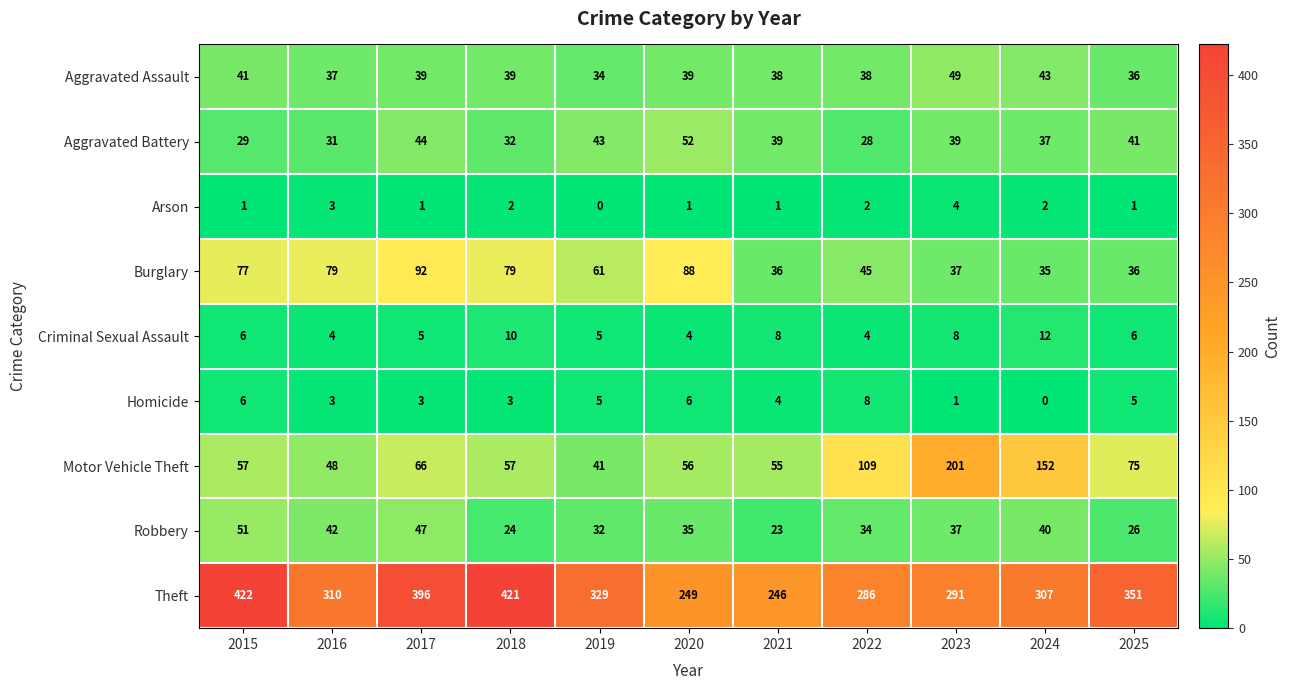

Where does the Burglary series first go above 61?

2015